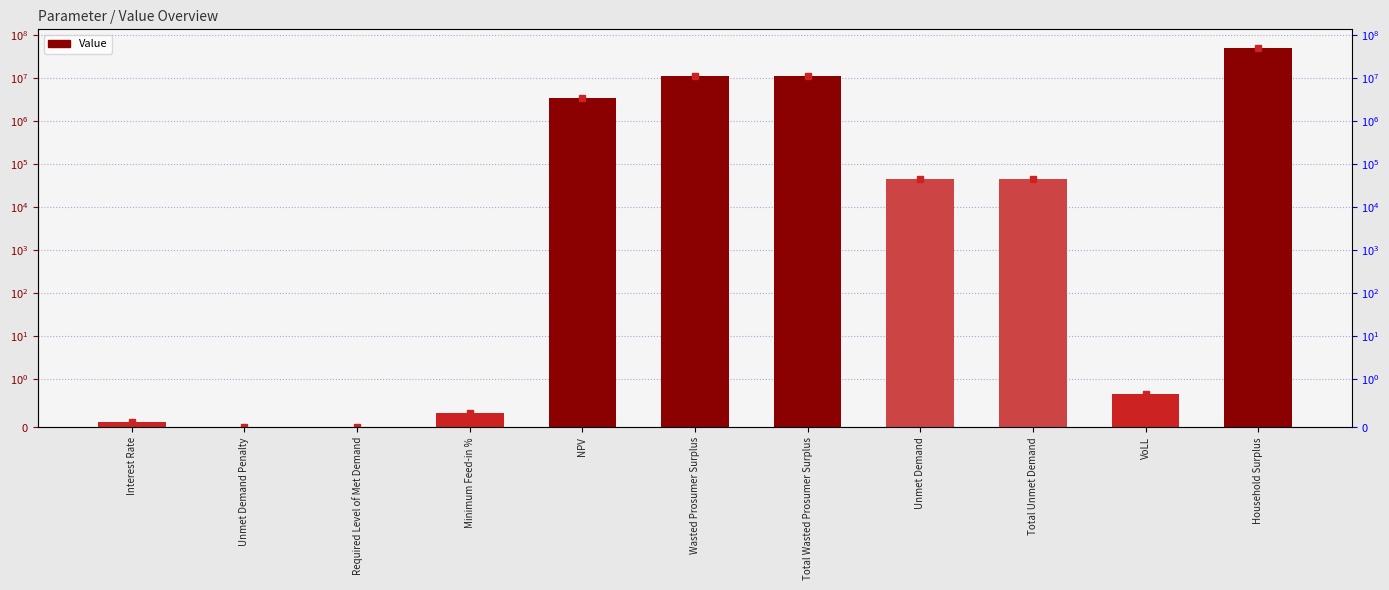

At which label does the data first exceed 44636?

NPV